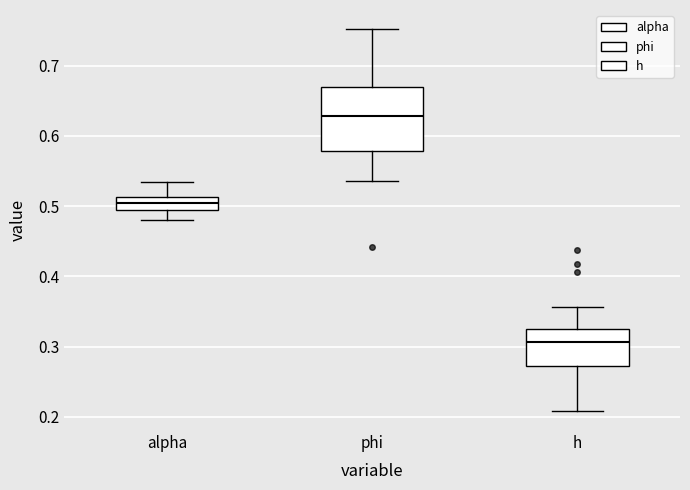

Which box's median line is the lowest?

h